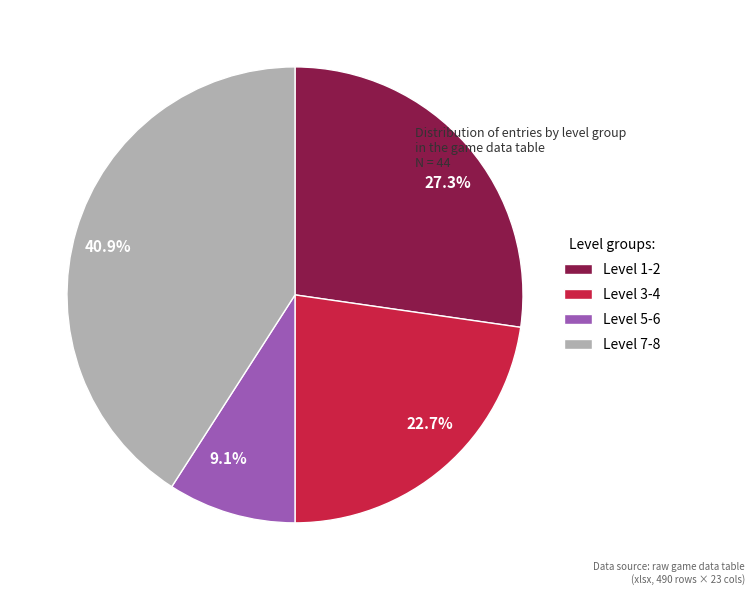

Combined, what portion of the pie is Level 3-4 and Level 7-8?

63.6%